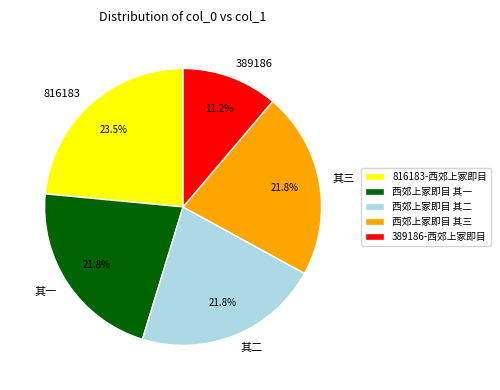

To the nearest percent, what is the difference between the largest and smallest slice percentages?

12%